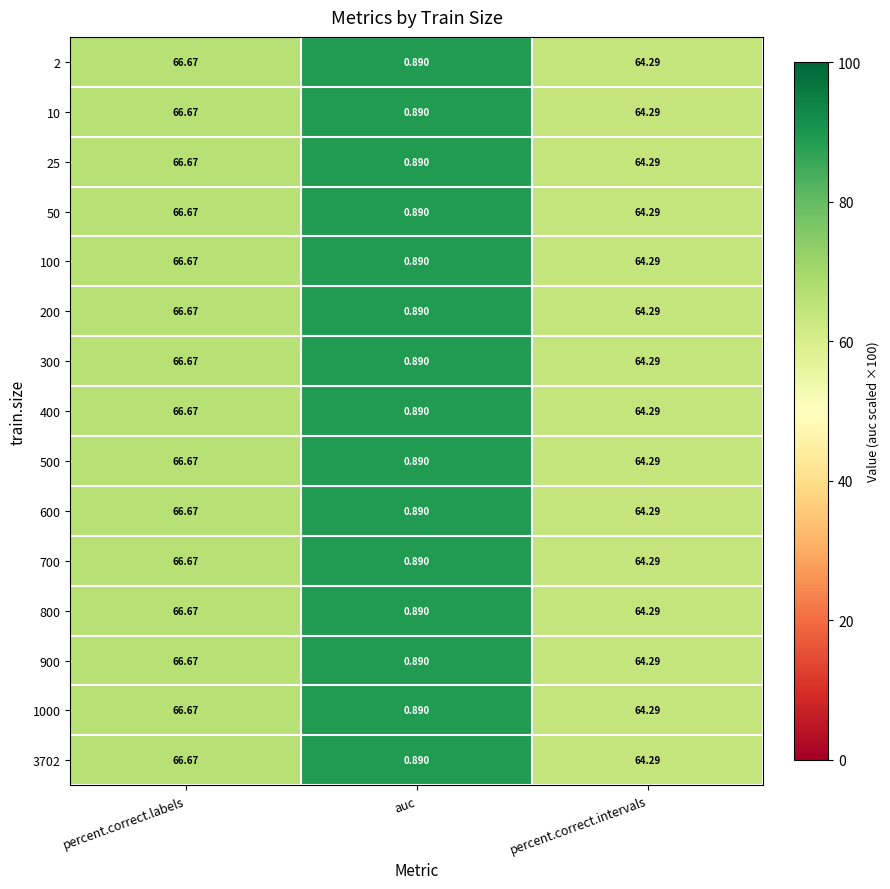

Where does the 400 series first go above 64?

percent.correct.labels